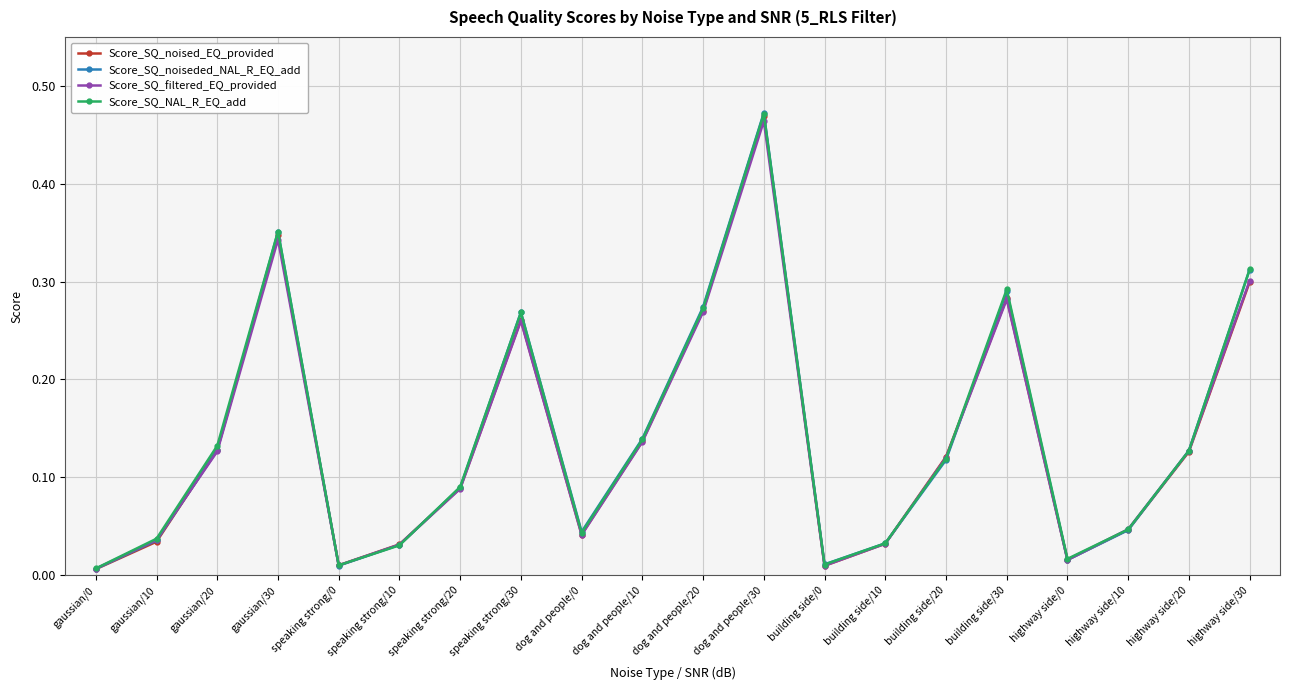

Where is the first local maximum for Score_SQ_NAL_R_EQ_add?

gaussian/30